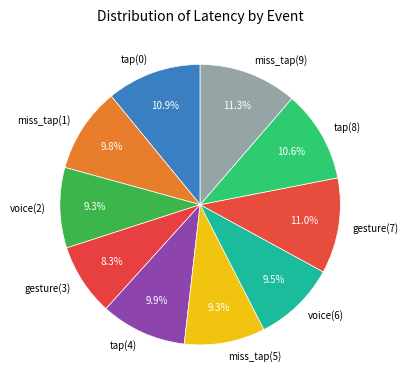

Count the number of slices in the pie.

10